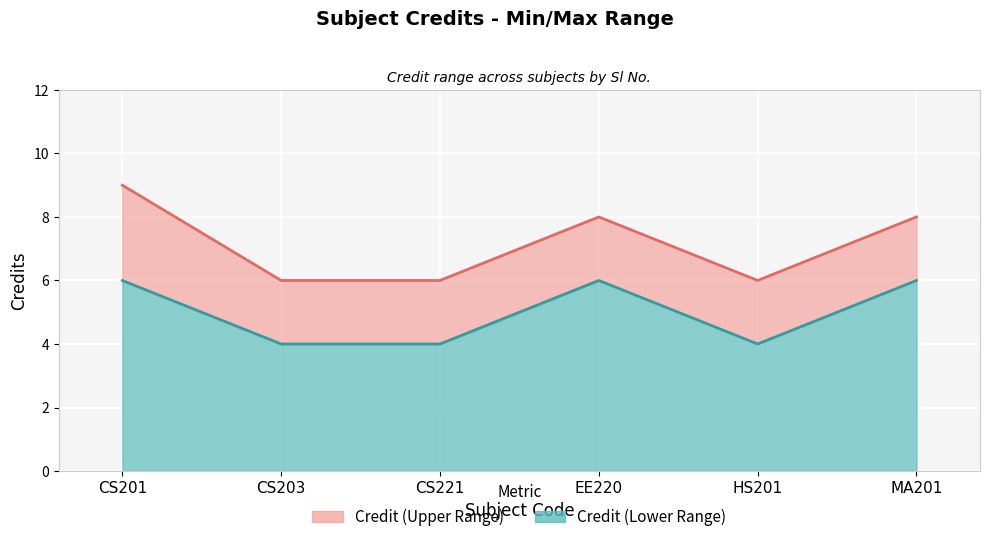

Reading left to right, what are all the values shown in this chart?

Credit (Upper): 9	6	6	8	6	8
Credit (Lower): 6	4	4	6	4	6